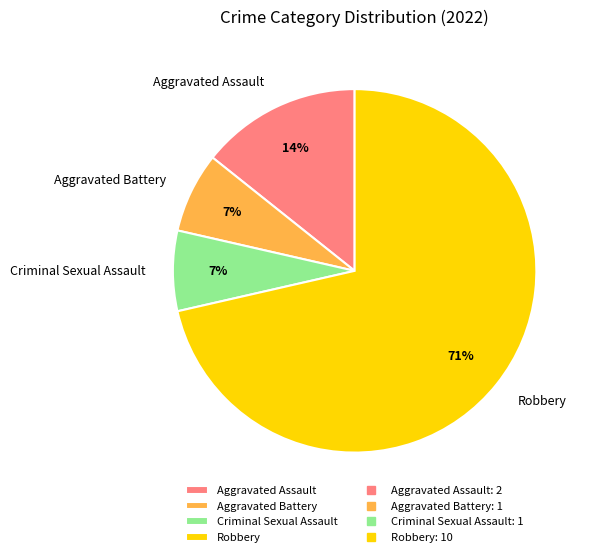

True or false: Robbery accounts for 77% of the total.

False